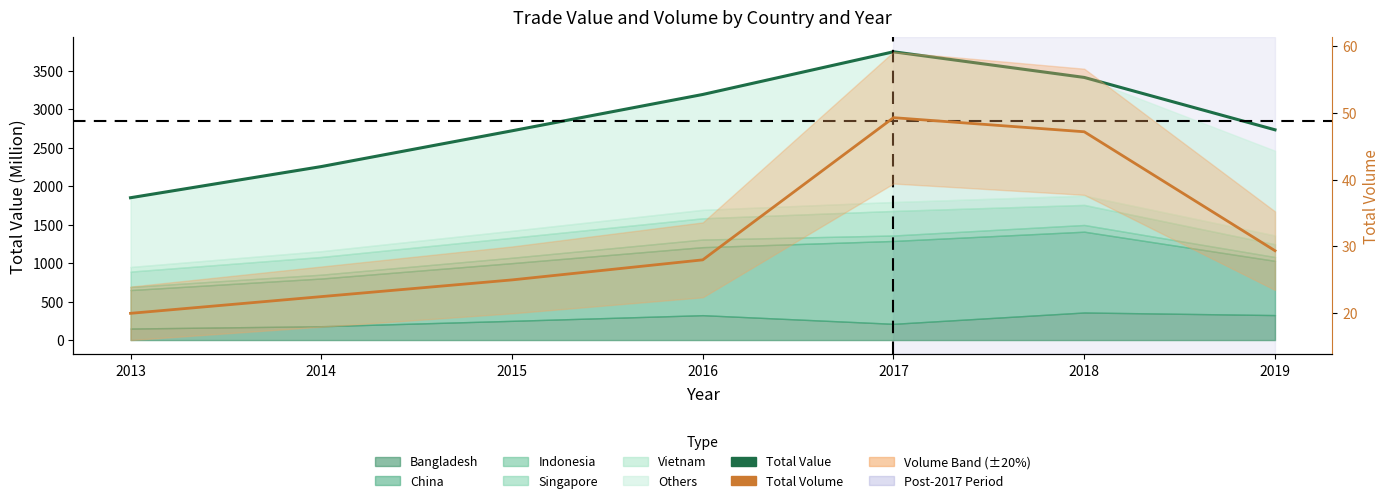

True or false: Total Volume and Total Value cross at least once.

False